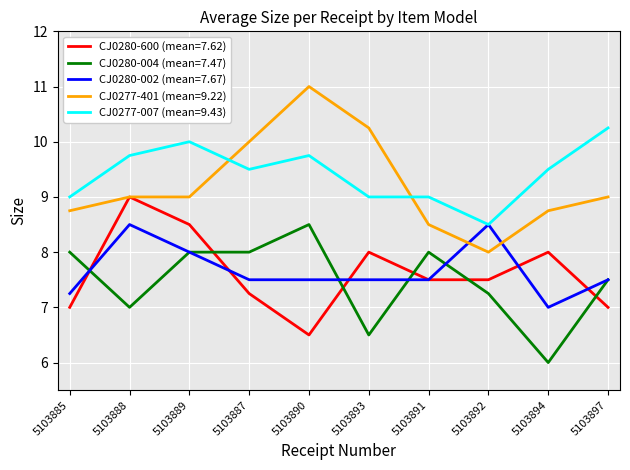

What is the spread (max minus min) of values at 5103889?

2.0